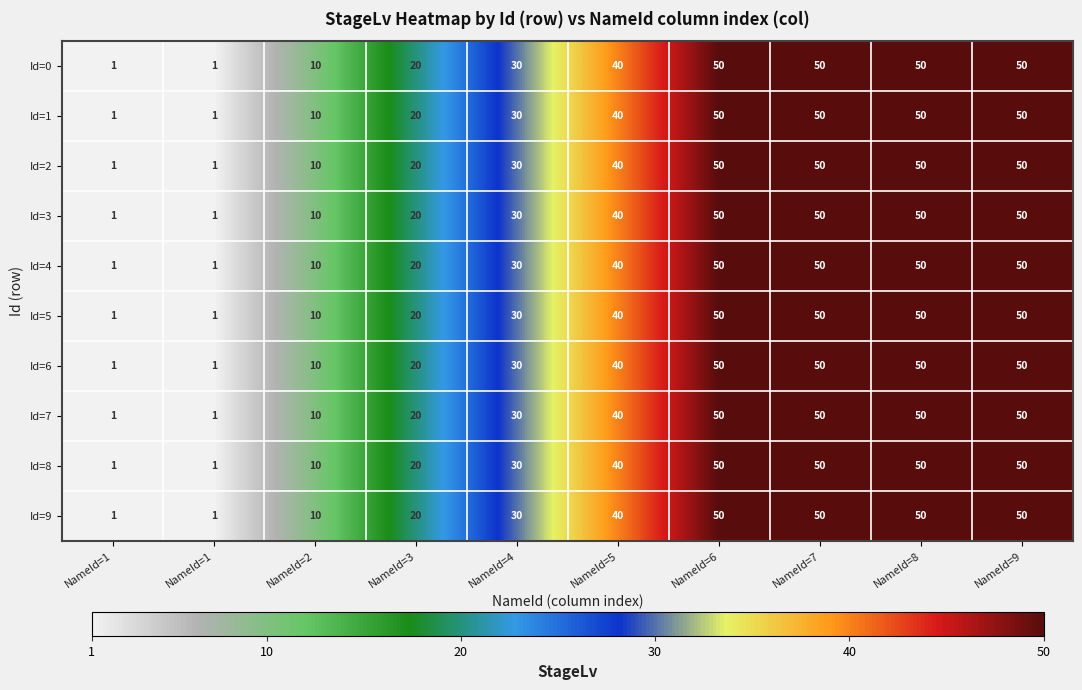

How many values in the Id=3 series are below 40?

5